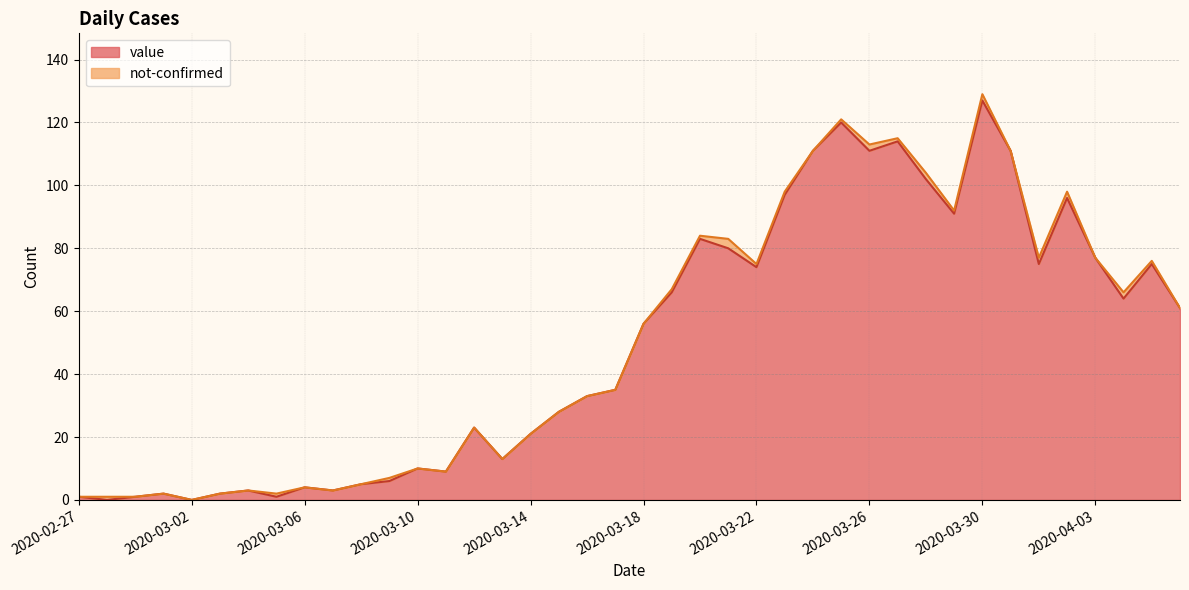

Reading left to right, what are all the values shown in this chart?

1	0	1	2	0	2	3	1	4	3	5	6	10	9	23	13	21	28	33	35	56	66	83	80	74	97	111	120	111	114	102	91	127	111	75	96	77	64	75	61